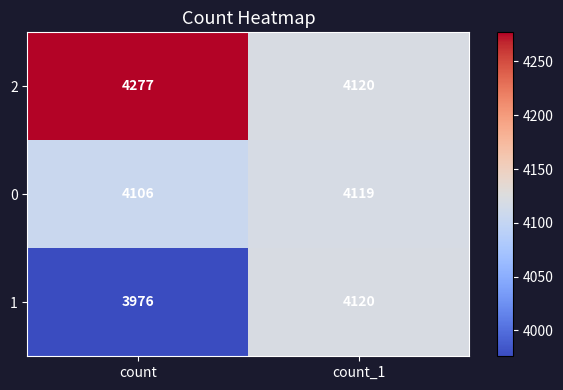

What is the maximum value shown in the chart?

4277